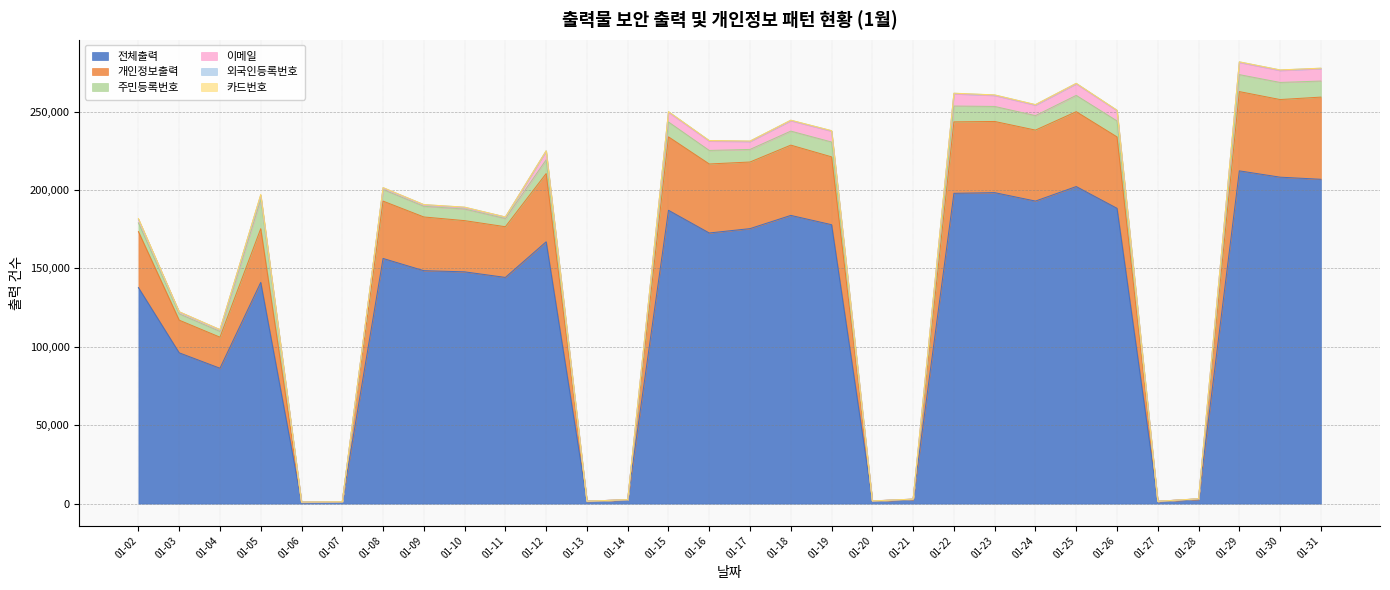

What is the difference between the second highest and second lowest values in the 주민등록번호 series?

10885